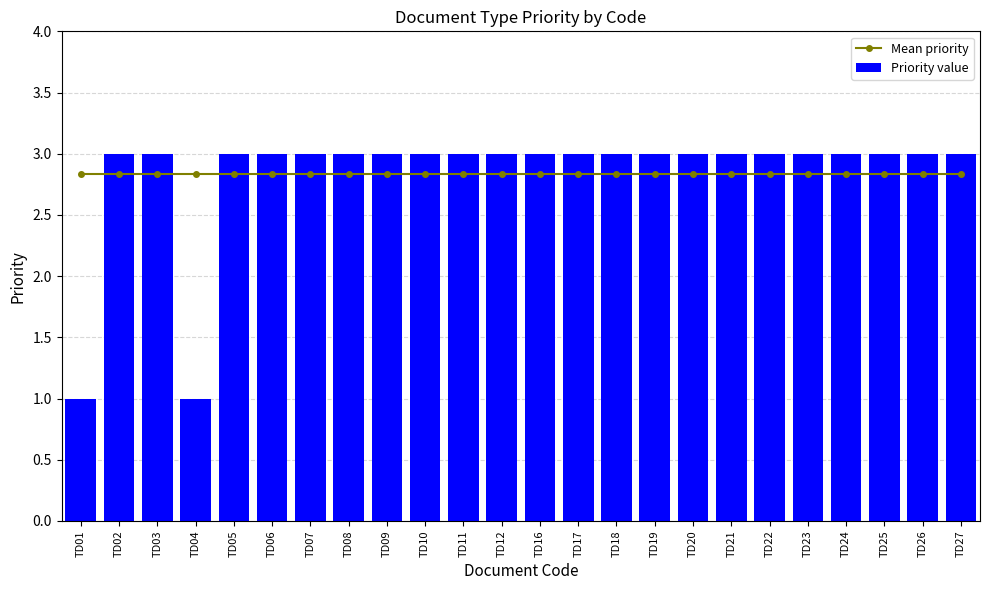

How many categories are shown in the chart?

24